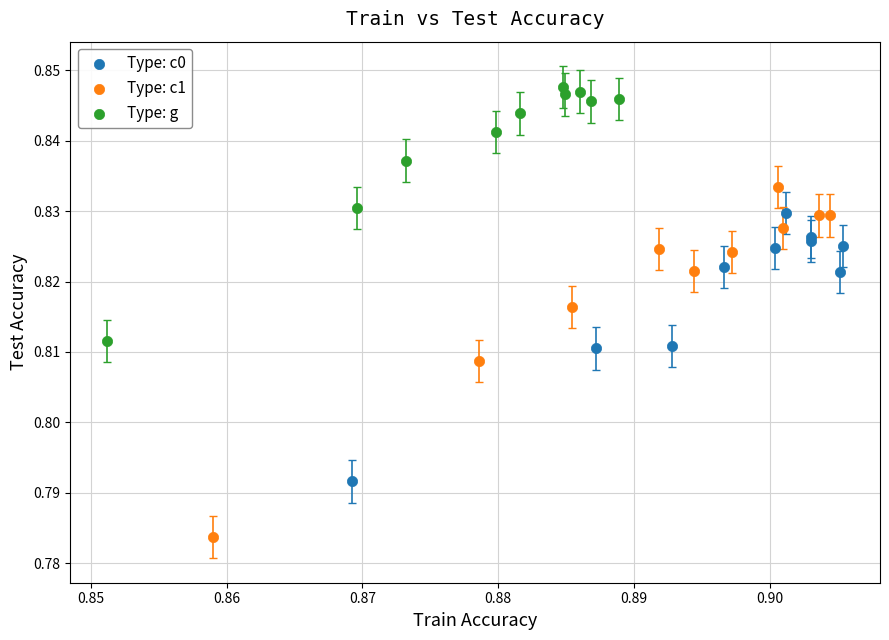

Which series reaches the minimum Y coordinate?

Type: c1